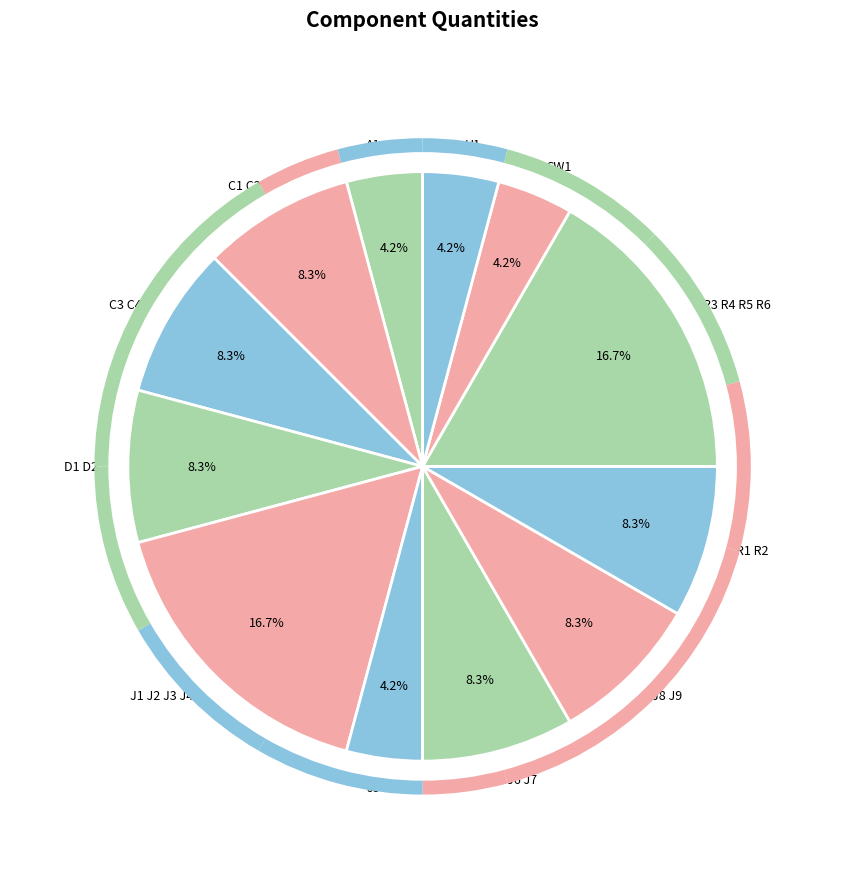

Approximately how many times larger is the value at U1 compared to A1?

1.0